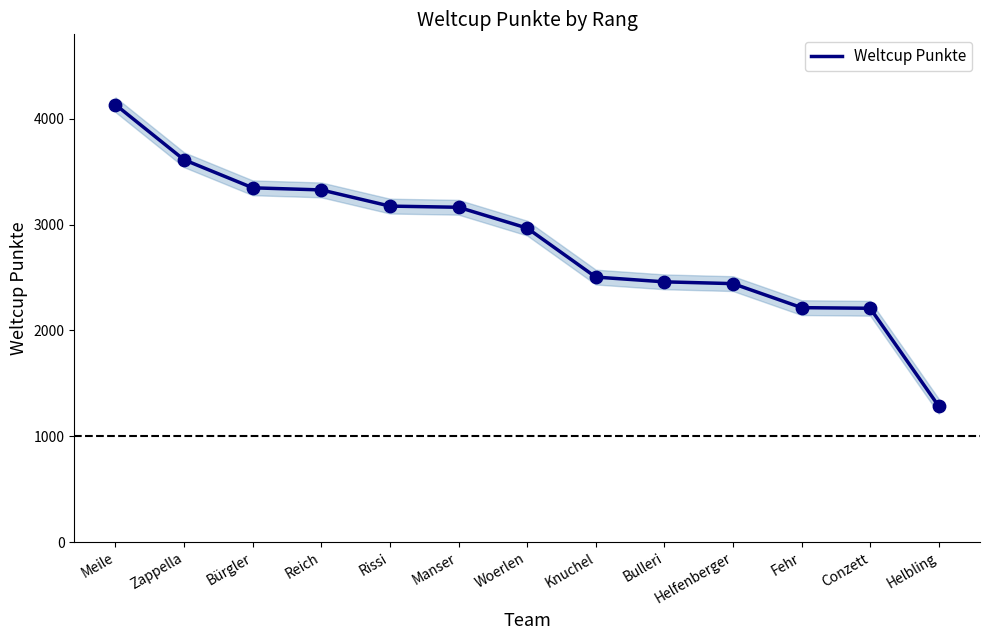

Which has a higher value, Knuchel or Bürgler?

Bürgler